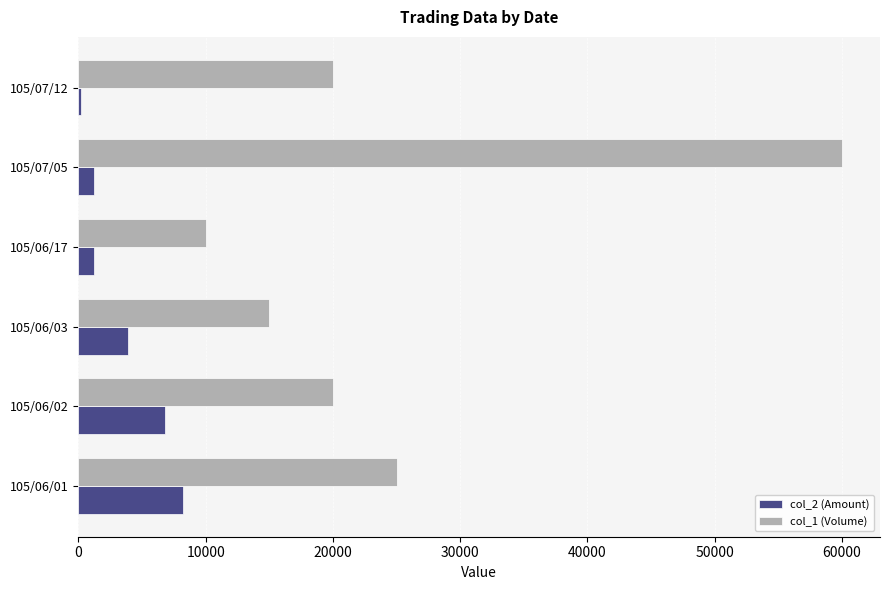

At which label is col_2 (Amount) closest to 4200?

105/06/03